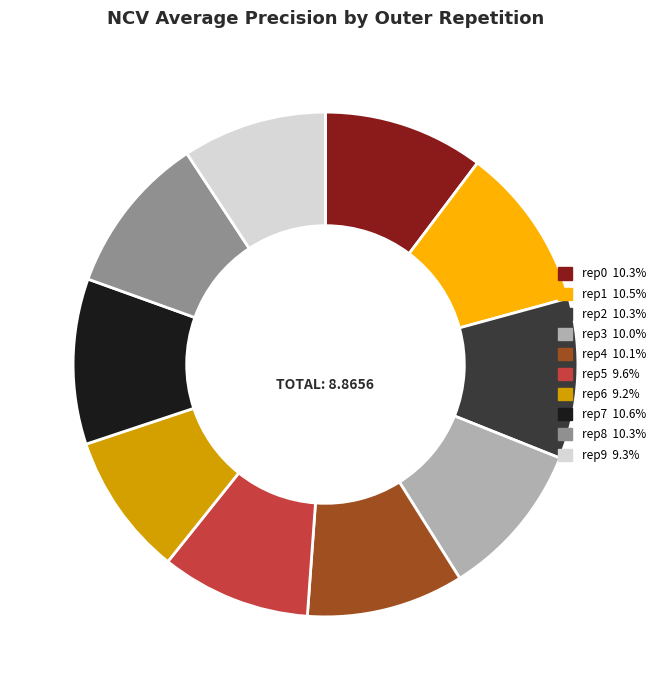

Does any single category account for the majority?

No